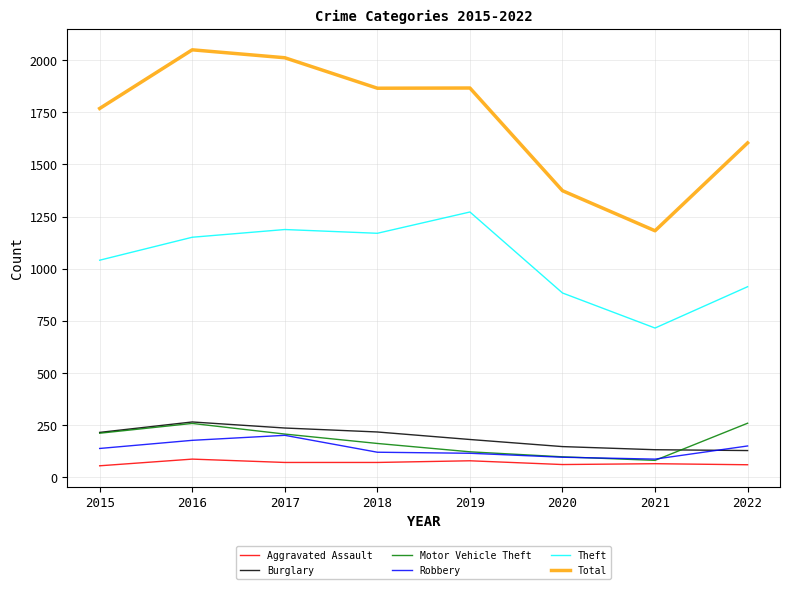

True or false: Theft and Motor Vehicle Theft cross at least once.

False